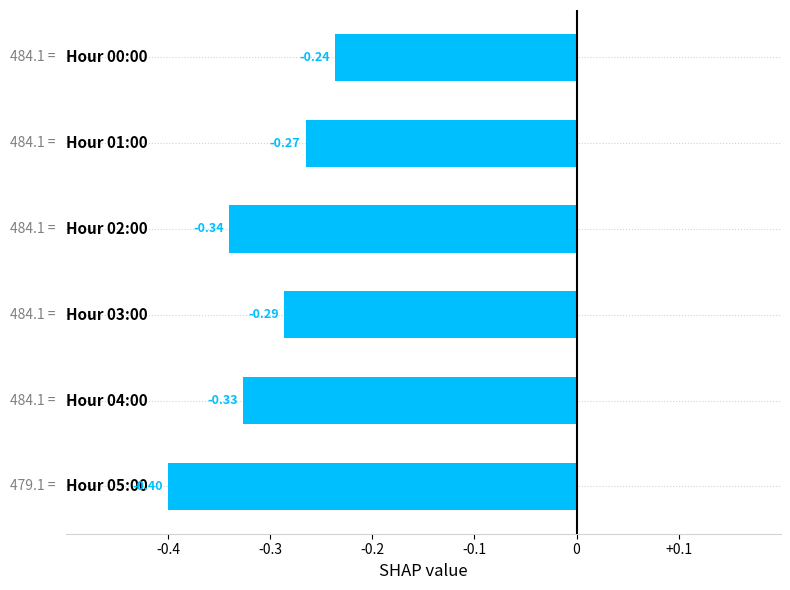

What is the sum of all values?

-1.9